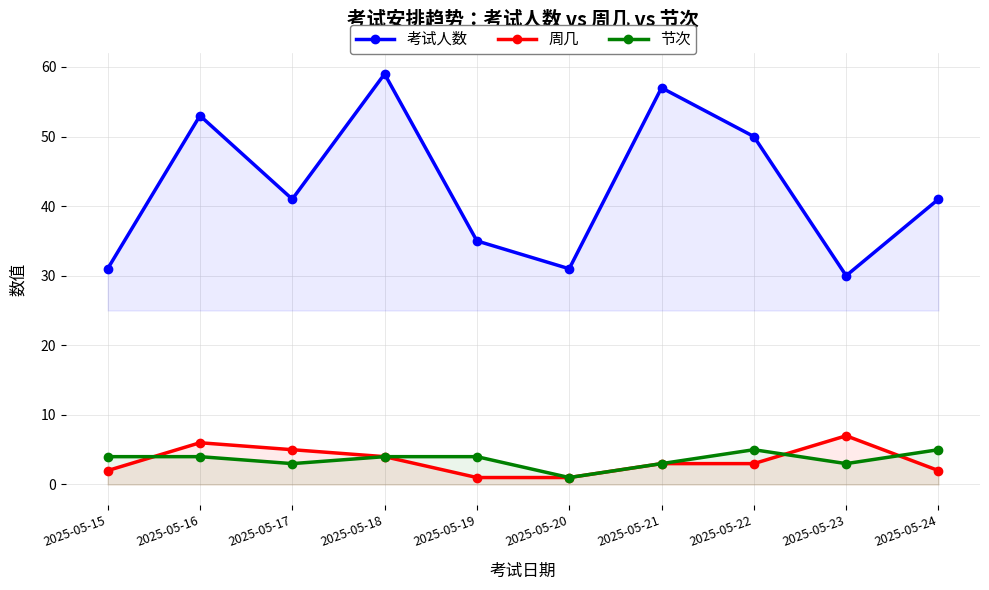

The value of 节次 at 2025-05-20 is 1. True or false?

True